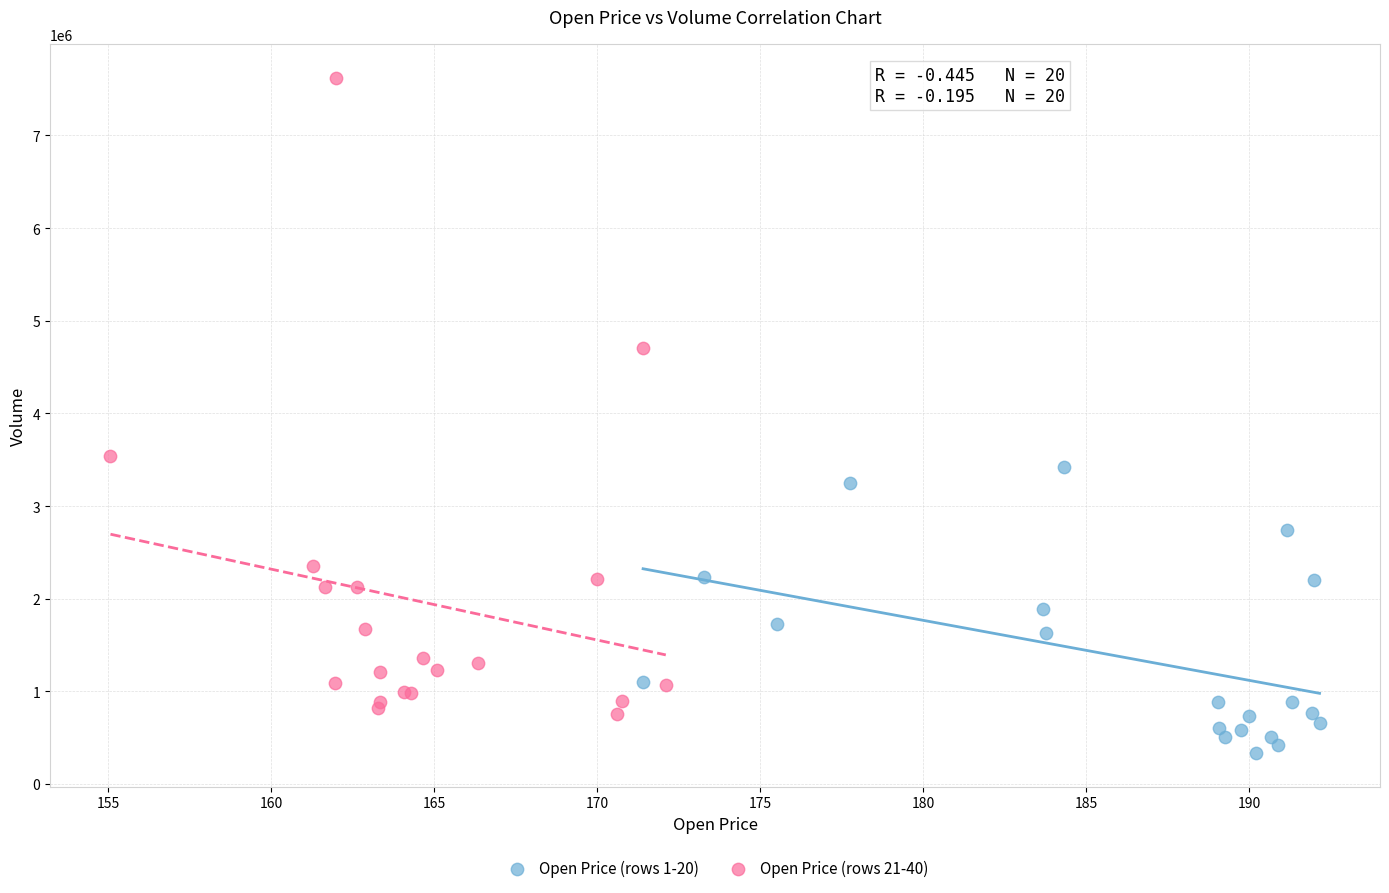

Which series contains the highest Y value?

Open Price (rows 21-40)